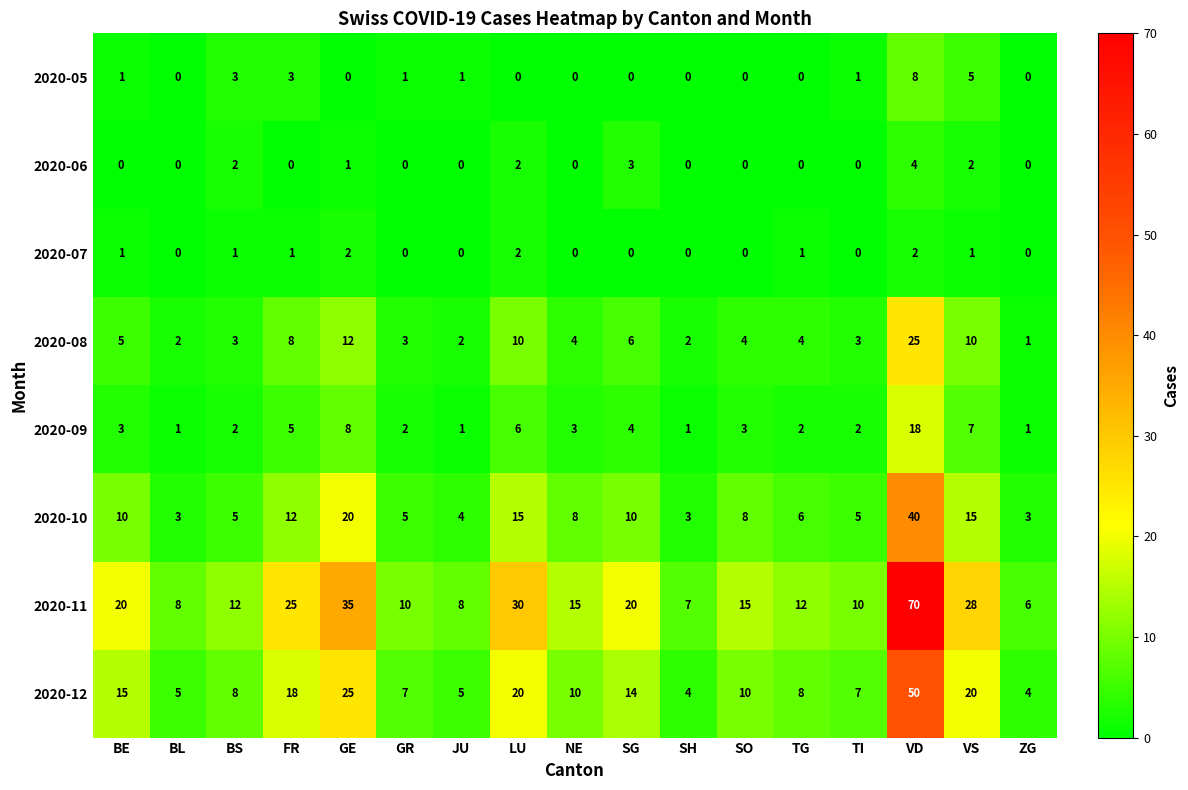

At which category is the sum across all series the highest?

VD